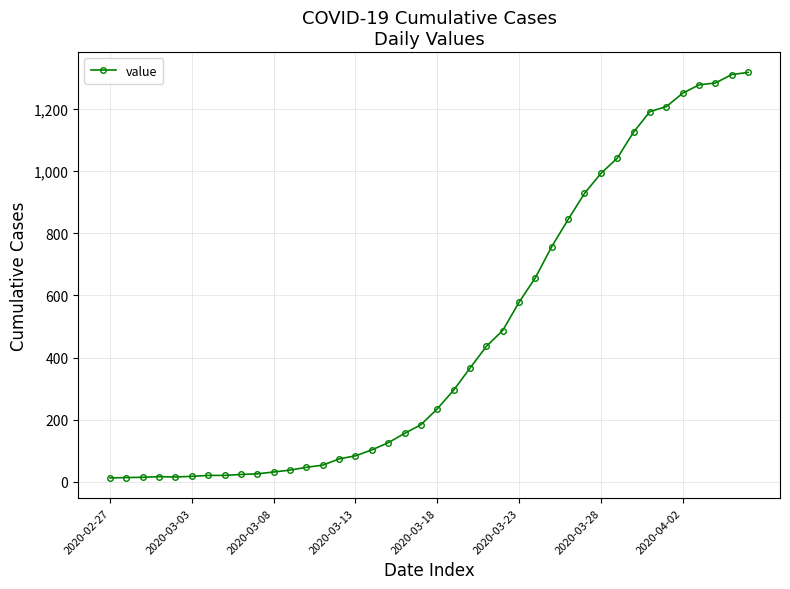

What is the difference between the second highest and minimum values?

1297